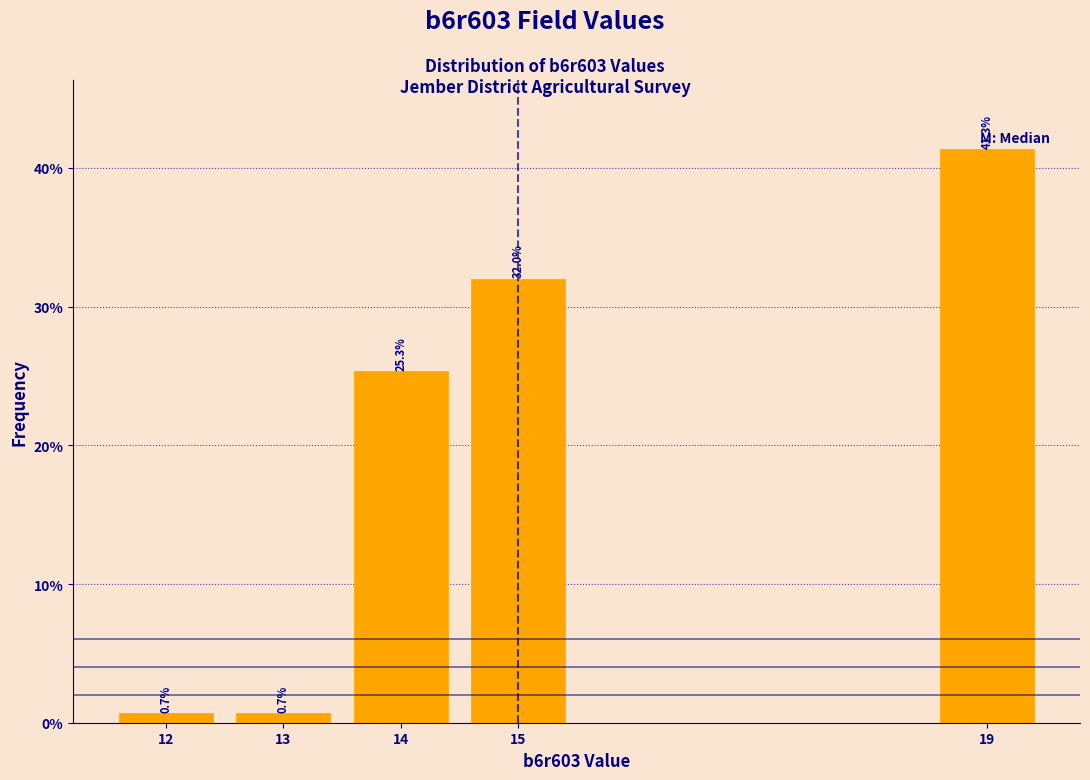

Reading left to right, list all the values displayed in this chart.

0.7	0.7	25.3	32.0	41.3